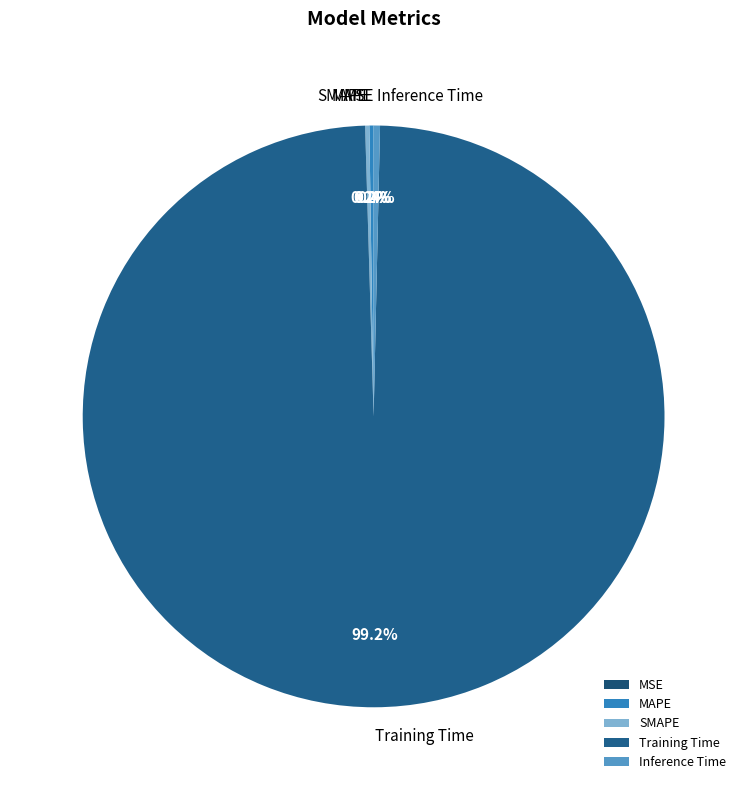

To the nearest percent, what is the difference between the Training Time and Inference Time slice percentages?

99%